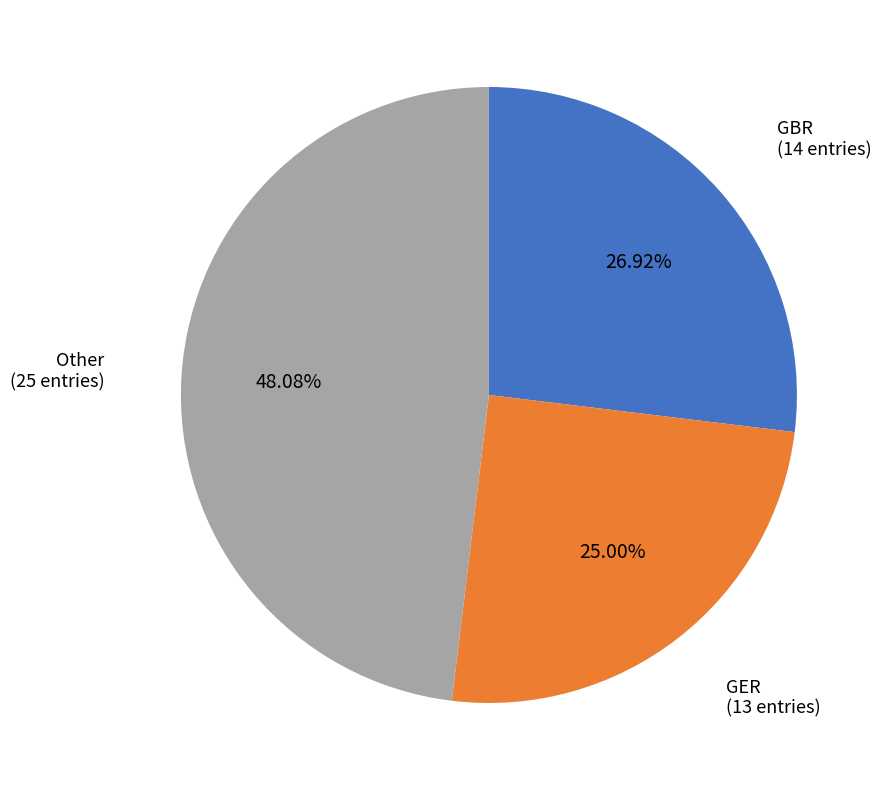

How many slices are in this pie chart?

3